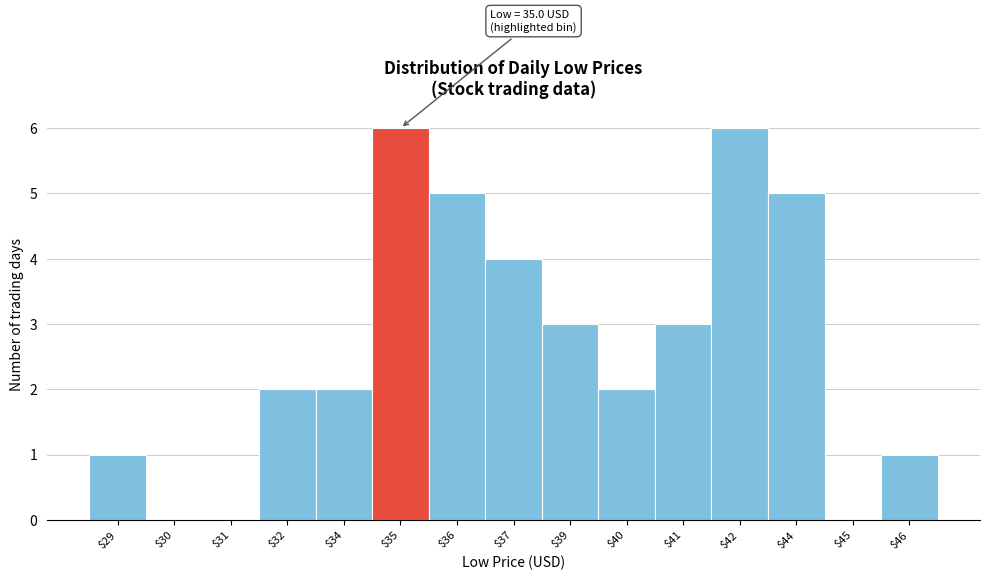

True or false: the data shows 1 at $34.

False